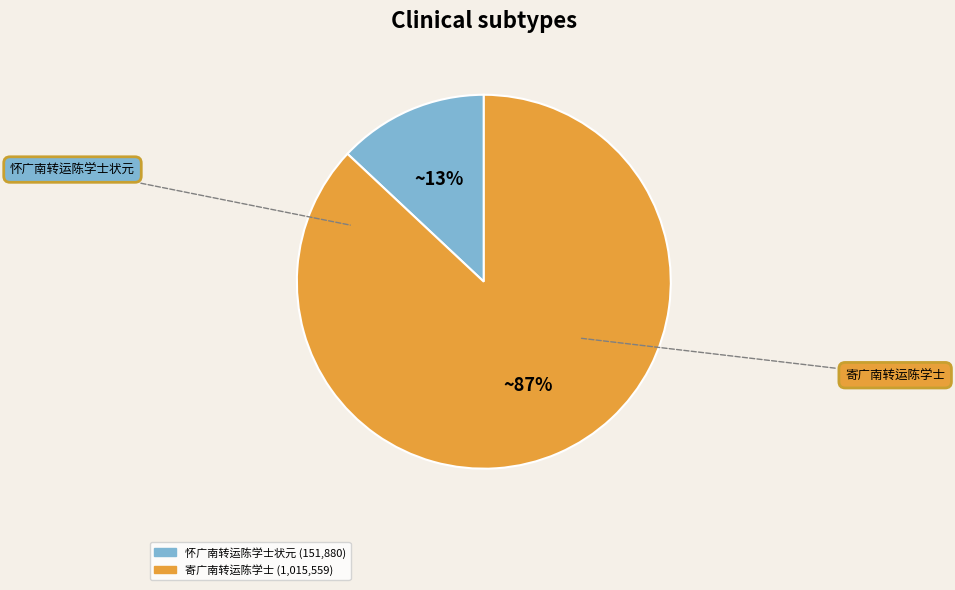

The 怀广南转运陈学士状元 slice represents 13% of the pie. True or false?

True